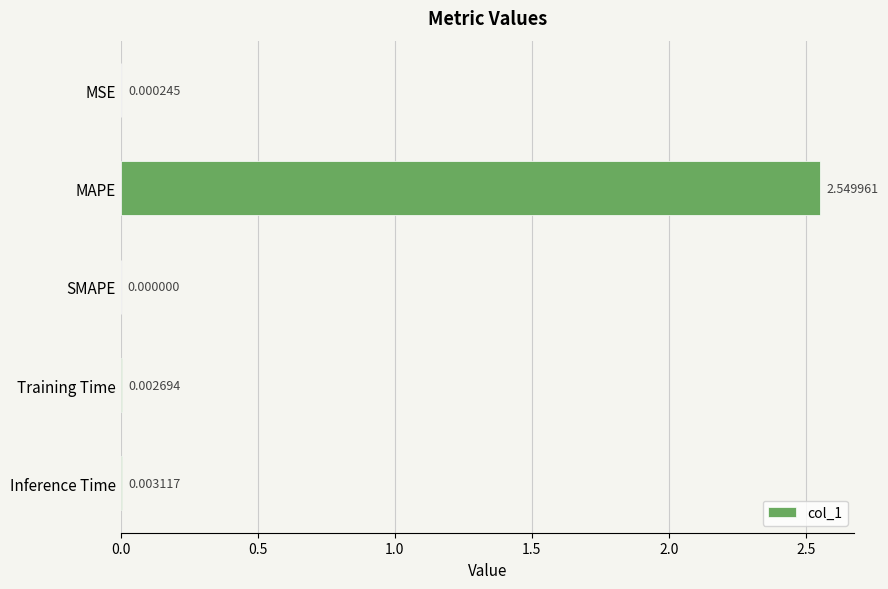

What is the sum of all values?

2.6